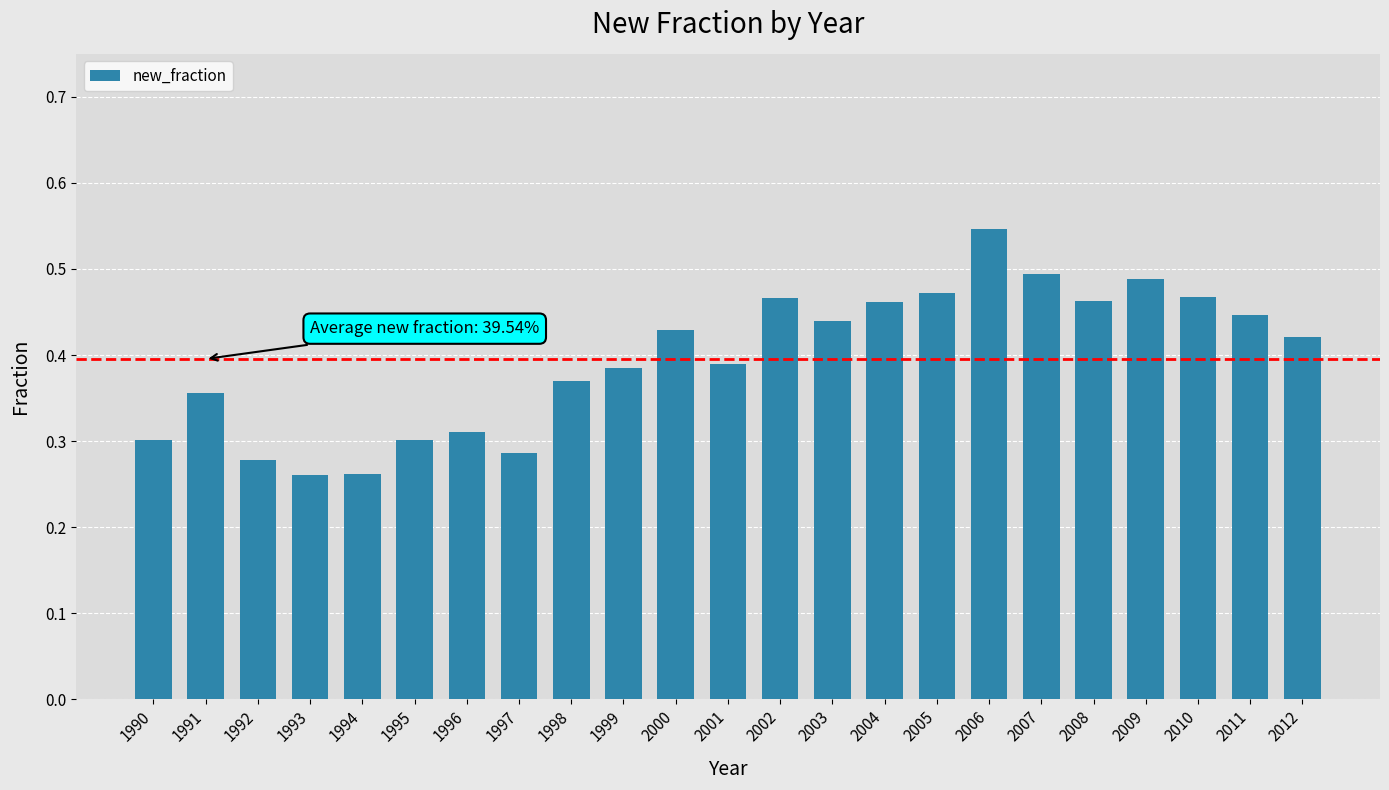

Is it true that the value at 1997 is 0.1?

False